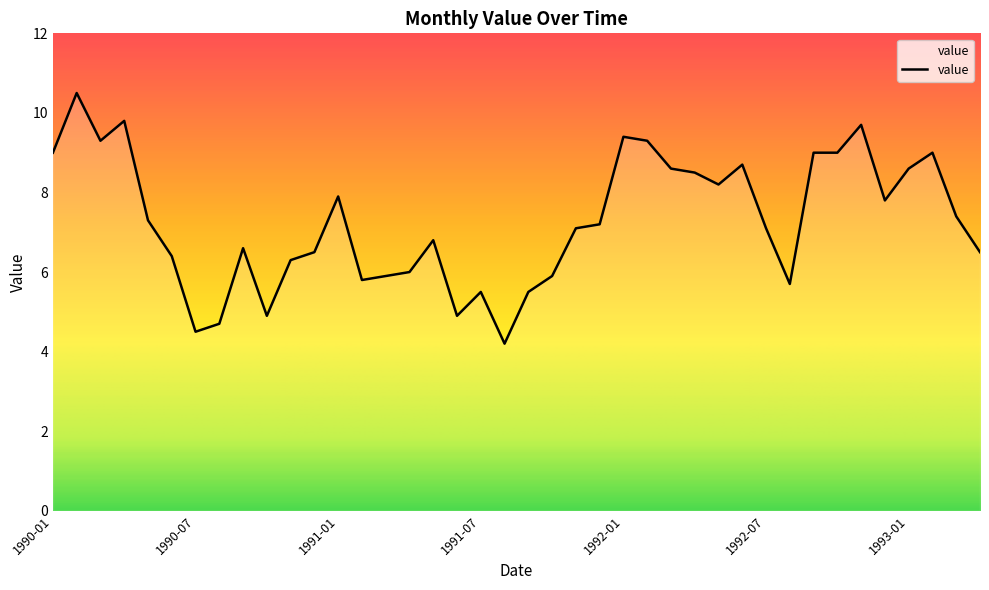

What is the maximum value shown in the chart?

10.5